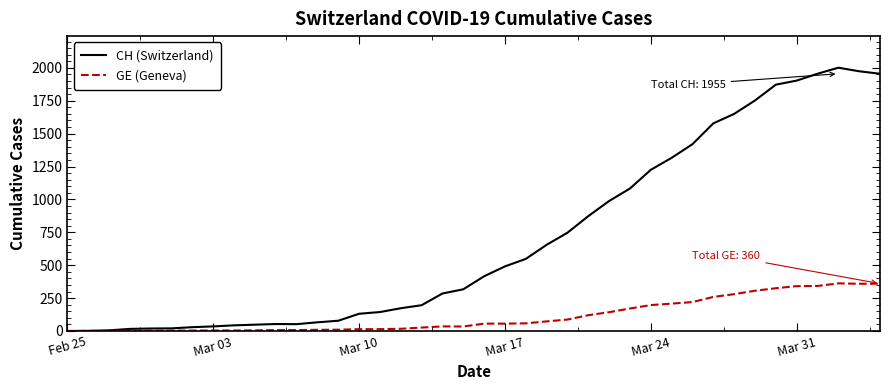

What is the maximum value for GE (Geneva)?

362